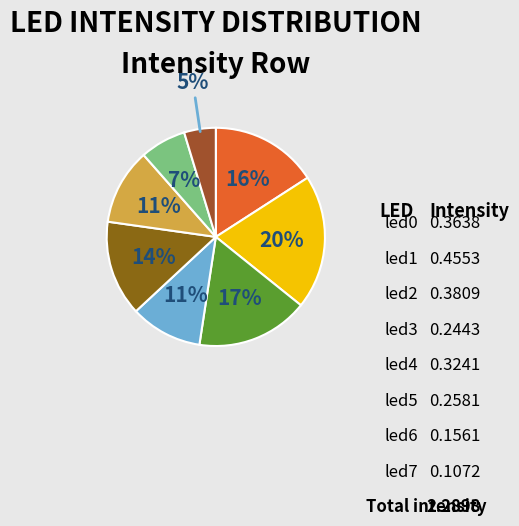

Do led3 and led1 together represent more than half of the pie?

No